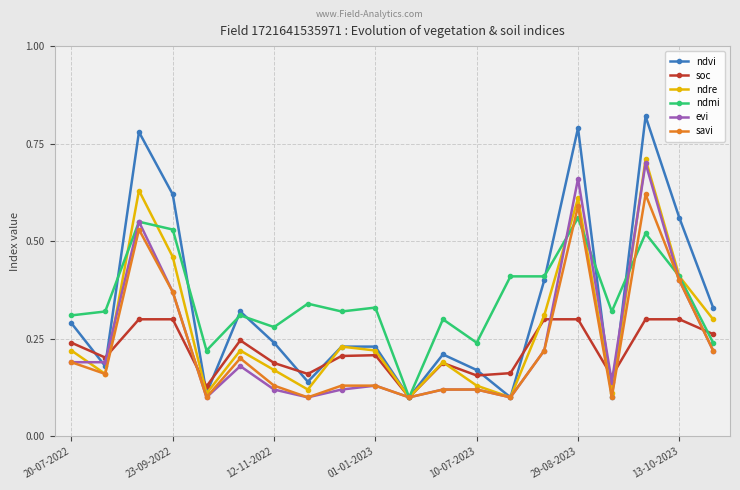

Count the evi values in the range 0 to 1.

20